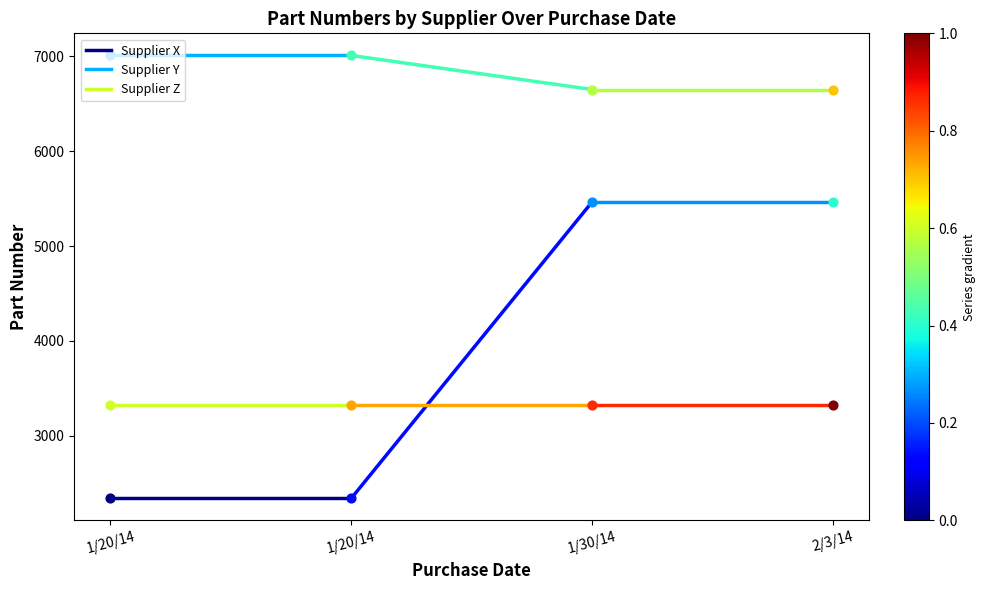

Which series has the largest total across all categories?

Supplier Y